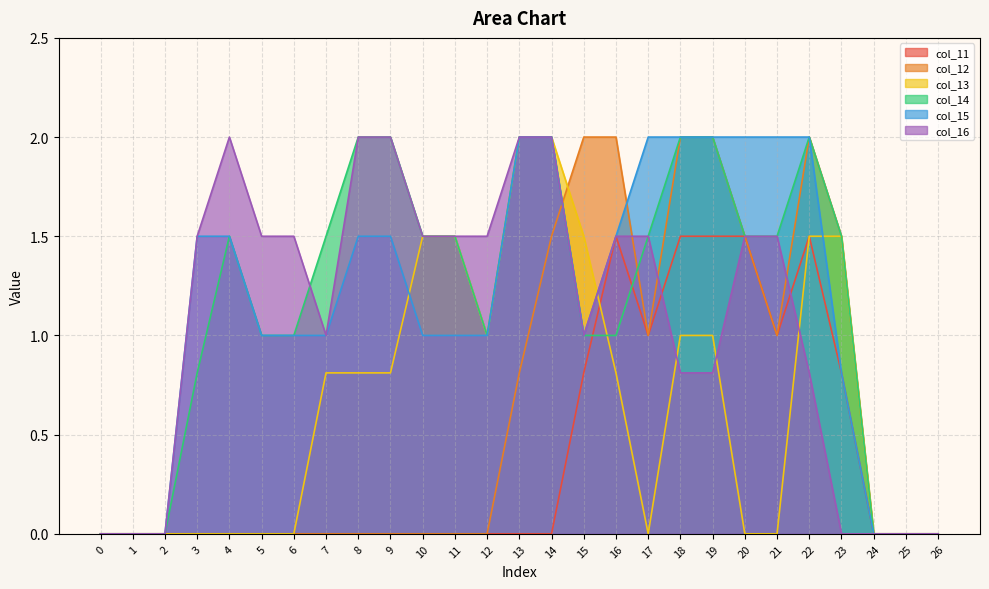

What is the value of the col_11 point at the 19th from the left?

1.5